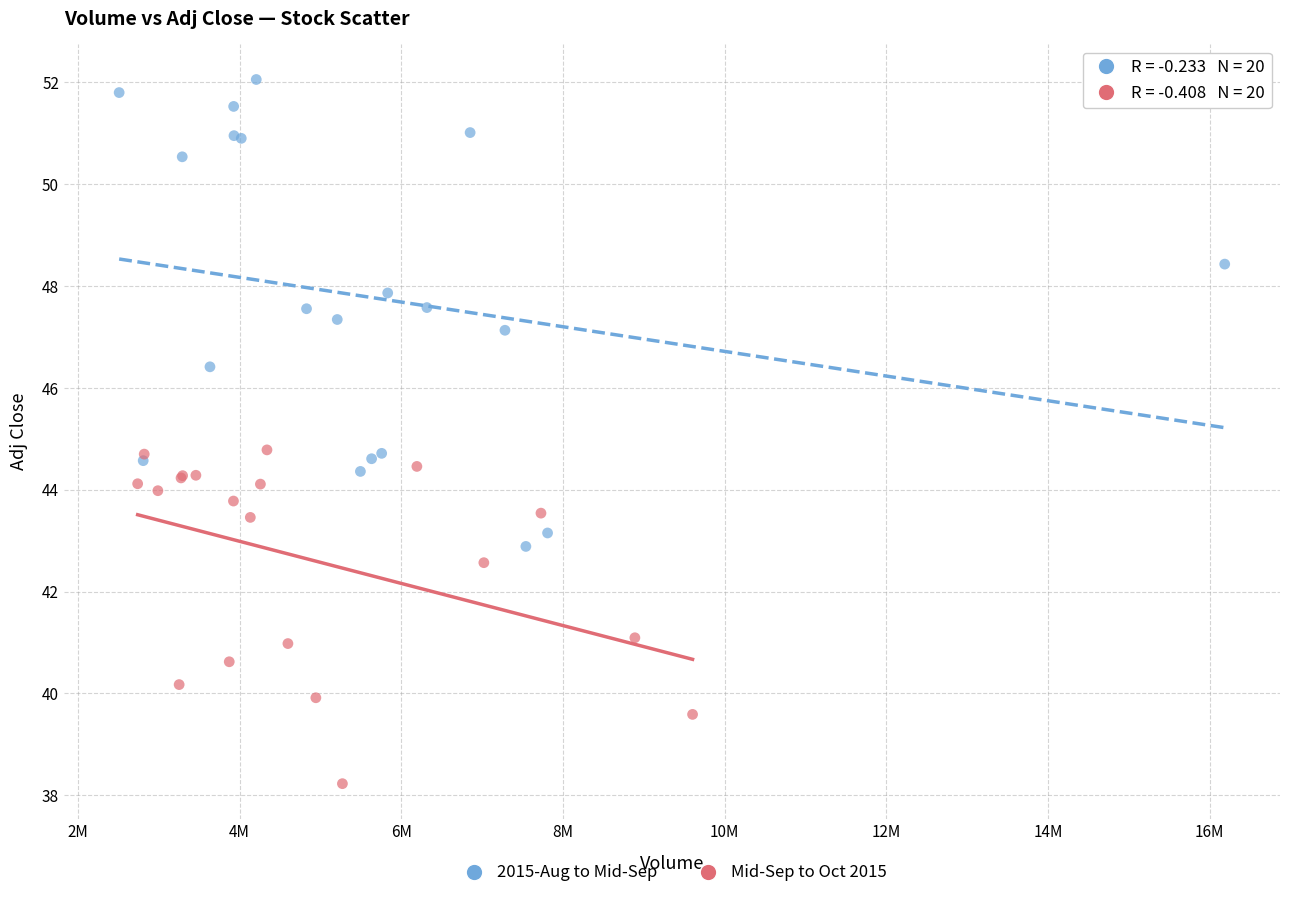

Which series has the largest Y range (max minus min)?

2015-Aug to Mid-Sep